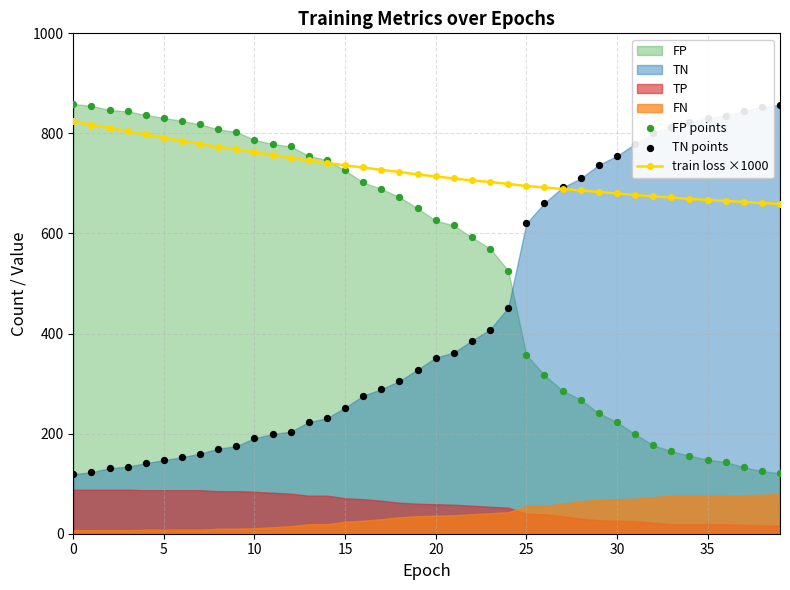

Which series has the widest spread of Y values?

FP points